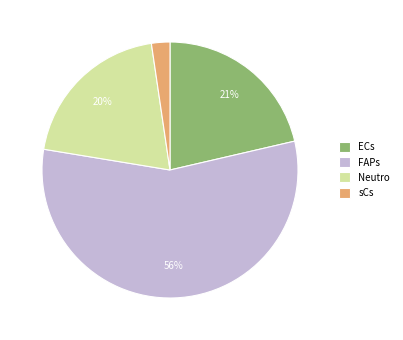

True or false: Neutro accounts for 11% of the total.

False